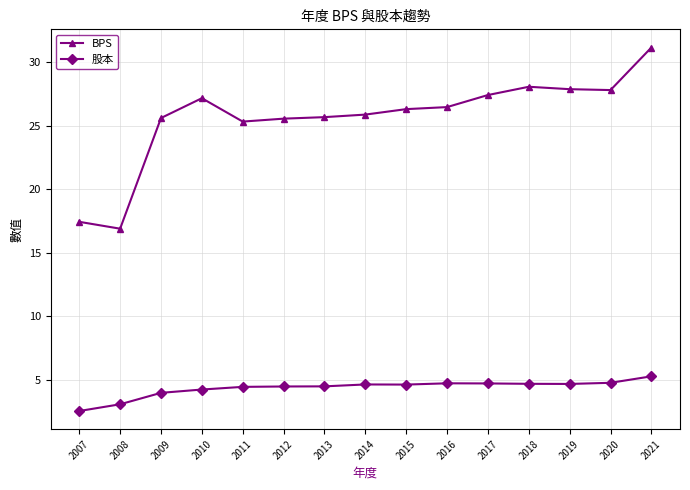

What is the value of the 股本 point at the 2nd from the left?

3.1